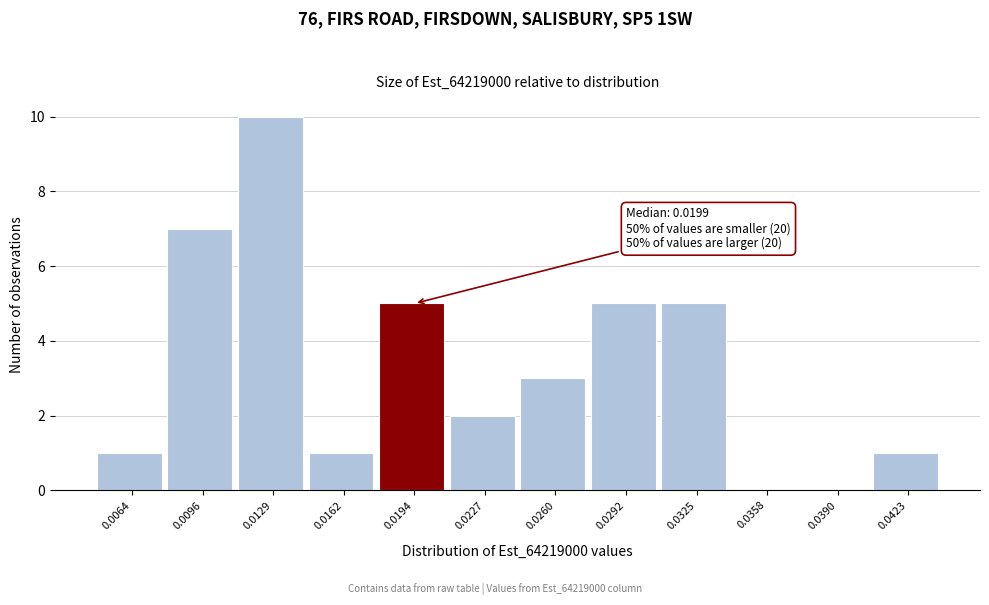

Reading left to right, what are all the values shown in this chart?

0.0064=1	0.0096=7	0.0129=10	0.0162=1	0.0194=5	0.0227=2	0.0260=3	0.0292=5	0.0325=5	0.0358=0	0.0390=0	0.0423=1